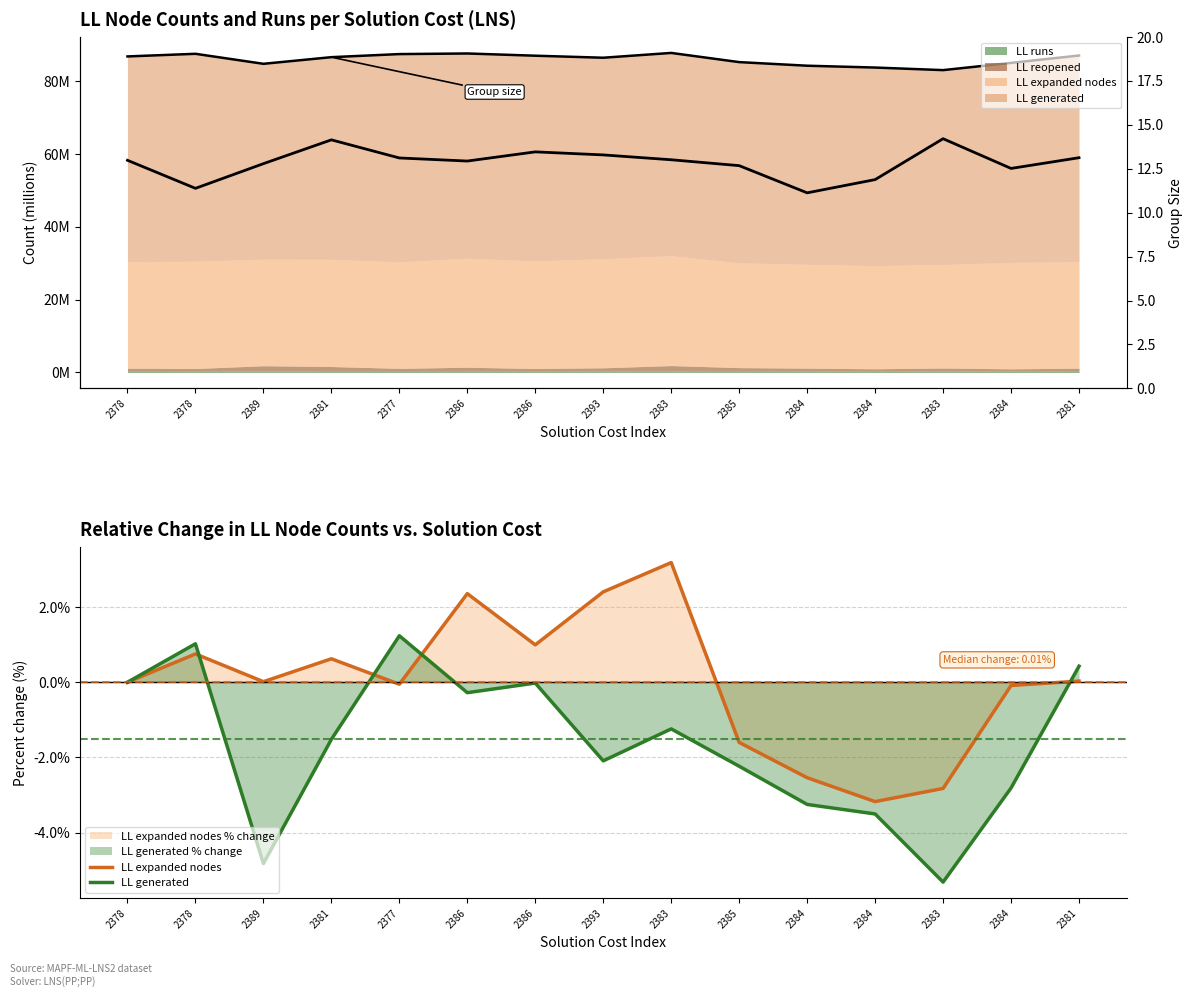

Reading left to right, what are all the values shown in this chart?

LL expanded nodes: 2378=0.0	2378=0.8	2389=0.0	2381=0.6	2377=-0.1	2386=2.4	2386=1.0	2393=2.4	2383=3.2	2385=-1.6	2384=-2.5	2384=-3.2	2383=-2.8	2384=-0.1	2381=0.0
LL generated: 2378=0.0	2378=1.0	2389=-4.8	2381=-1.5	2377=1.2	2386=-0.3	2386=-0.0	2393=-2.1	2383=-1.2	2385=-2.2	2384=-3.2	2384=-3.5	2383=-5.3	2384=-2.8	2381=0.4
group size: 2378=13.0	2378=11.4	2389=12.8	2381=14.1	2377=13.1	2386=12.9	2386=13.5	2393=13.3	2383=13.0	2385=12.7	2384=11.1	2384=11.9	2383=14.2	2384=12.5	2381=13.1